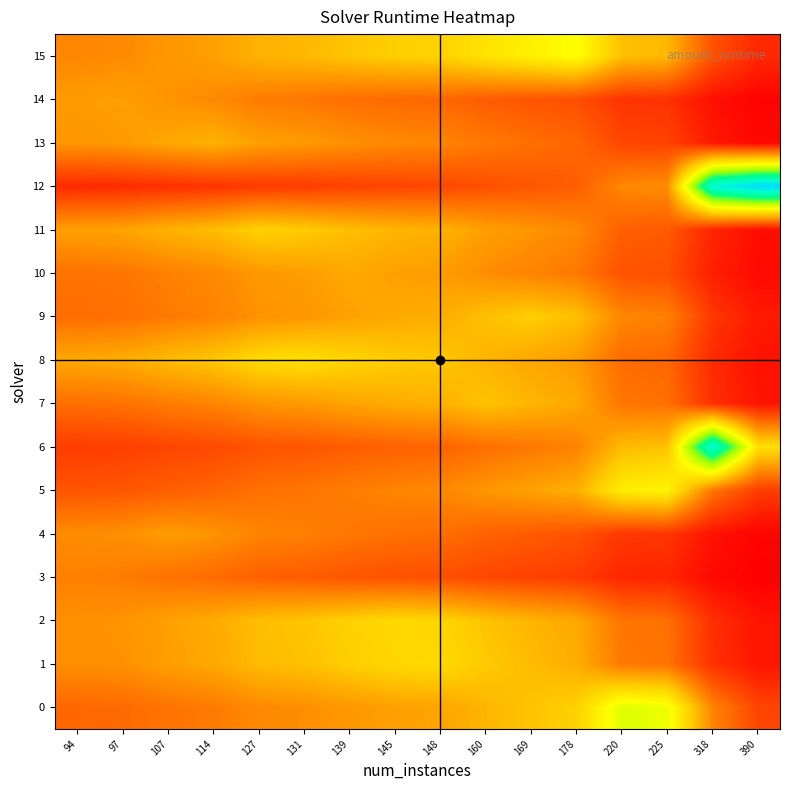

Which series has the widest spread of values?

12